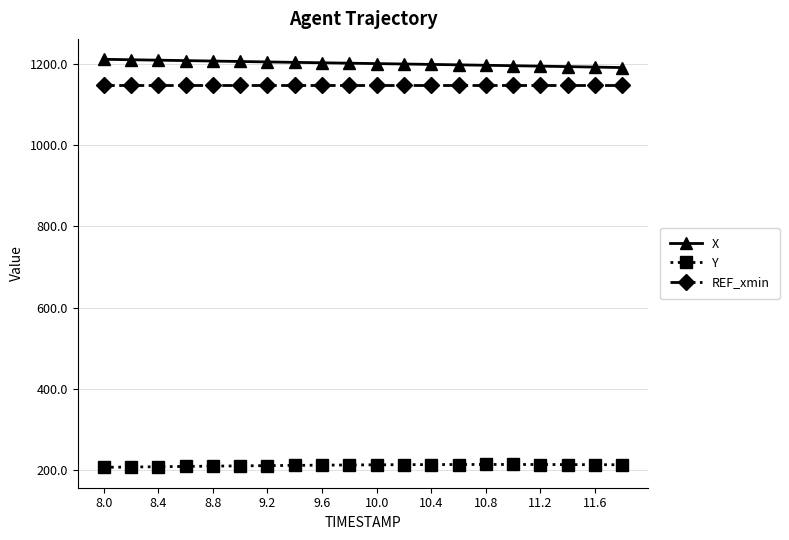

What is the highest value of the X series?

1210.8